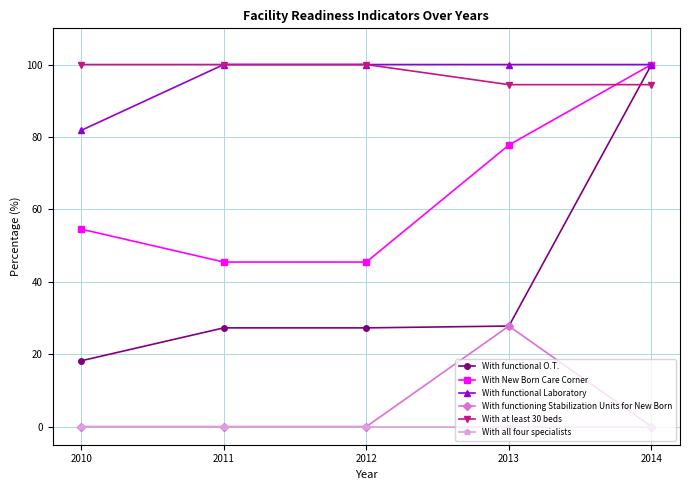

Reading left to right, extract all data points from this chart.

With functional O.T.: 2010=18.2	2011=27.3	2012=27.3	2013=27.8	2014=100.0
With New Born Care Corner: 2010=54.5	2011=45.5	2012=45.5	2013=77.8	2014=100.0
With functional Laboratory: 2010=81.8	2011=100.0	2012=100.0	2013=100.0	2014=100.0
With functioning Stabilization Units for New Born: 2010=0.0	2011=0.0	2012=0.0	2013=27.8	2014=0.0
With at least 30 beds: 2010=100.0	2011=100.0	2012=100.0	2013=94.4	2014=94.4
With all four specialists: 2010=0.0	2011=0.0	2012=0.0	2013=0.0	2014=0.0